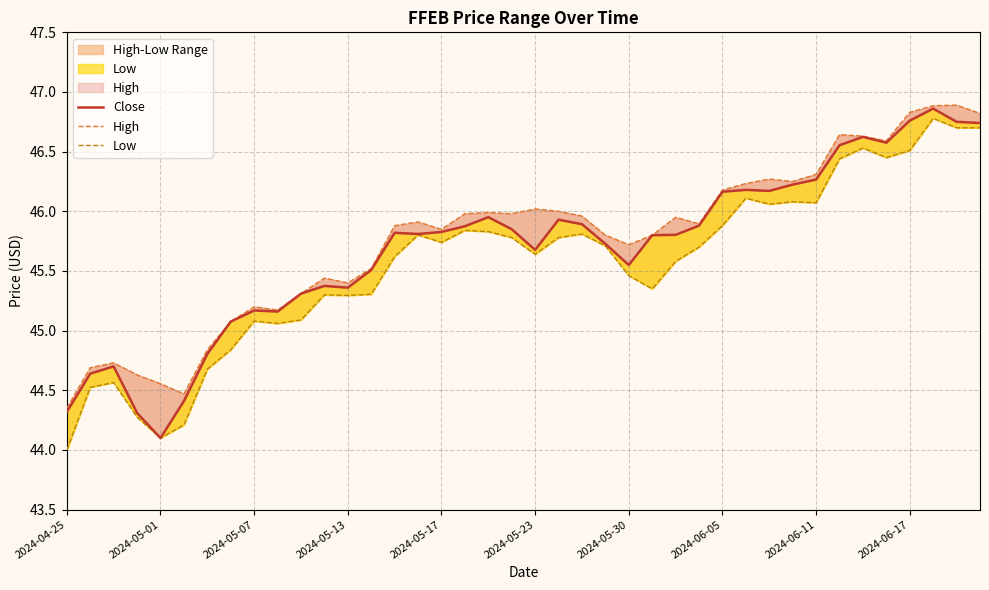

True or false: Close has more than 1 interior local peaks.

True